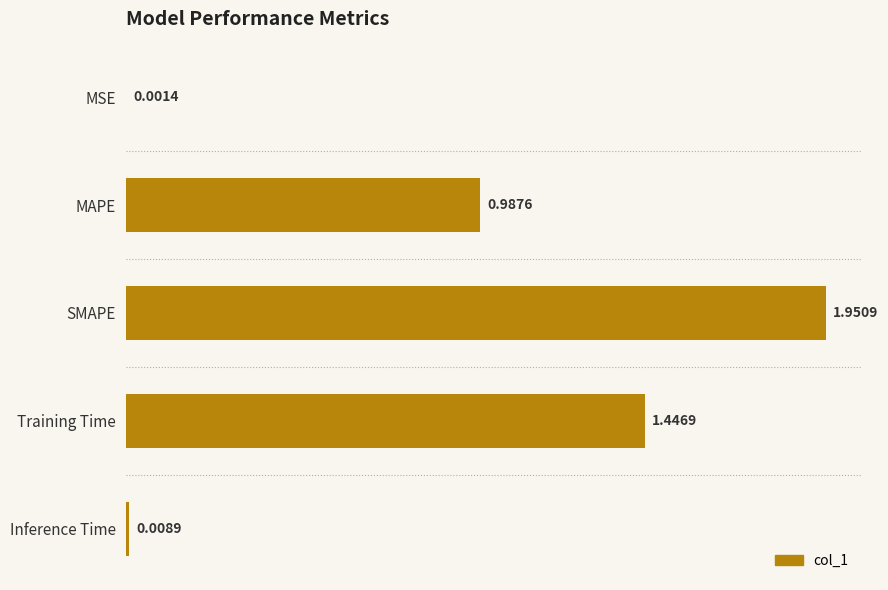

Between MAPE and Training Time, which is larger?

Training Time